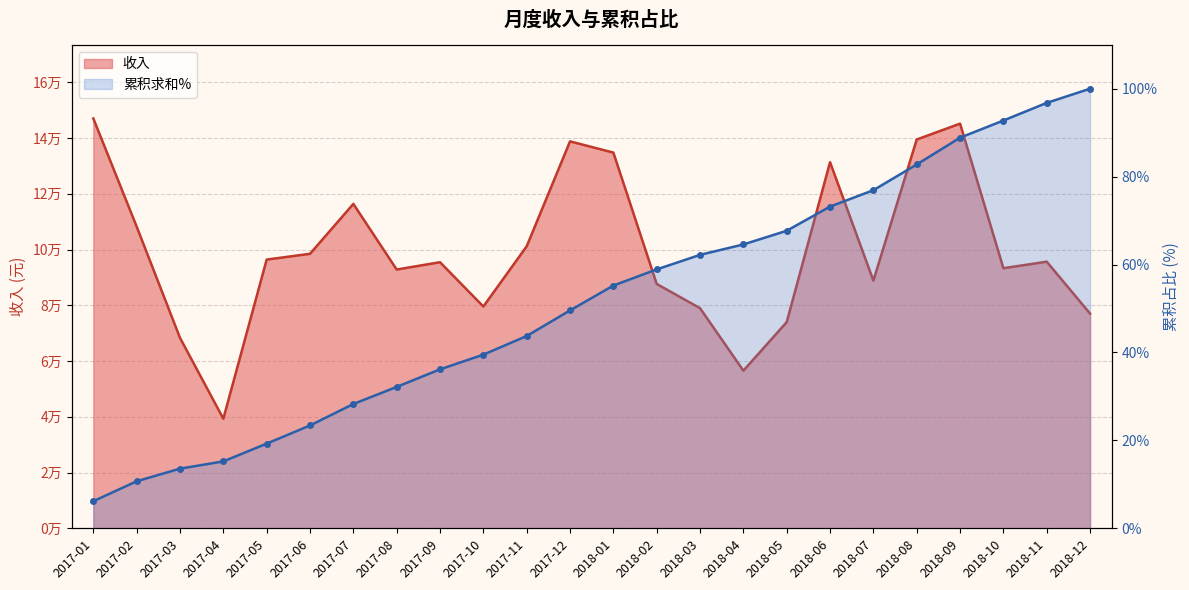

The value at 2017-02 is 50066.7. True or false?

False